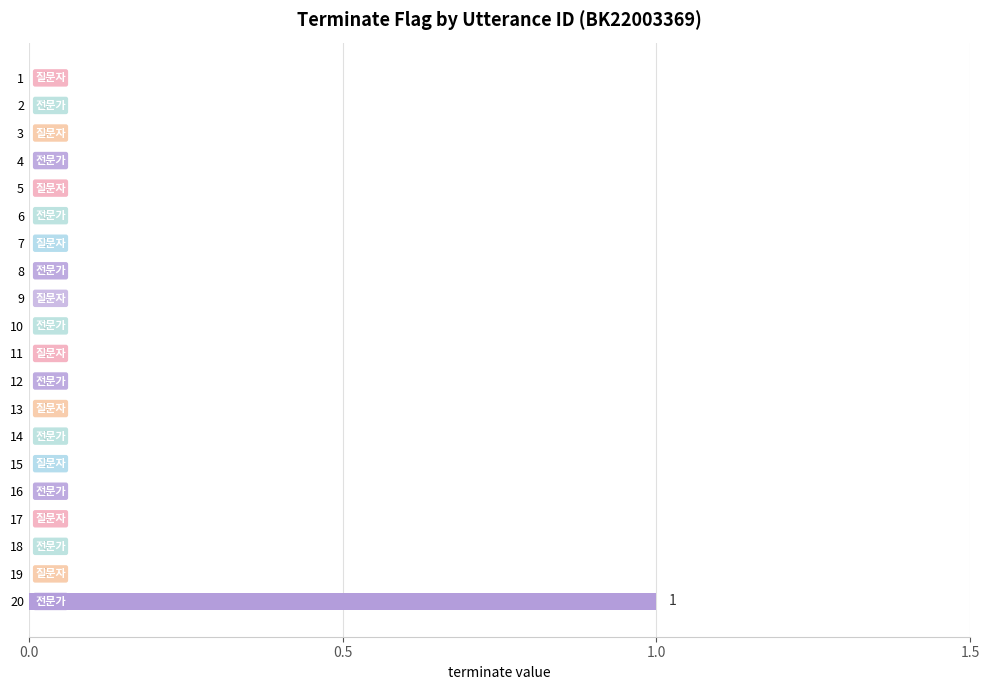

The value at 18 is 0. True or false?

True